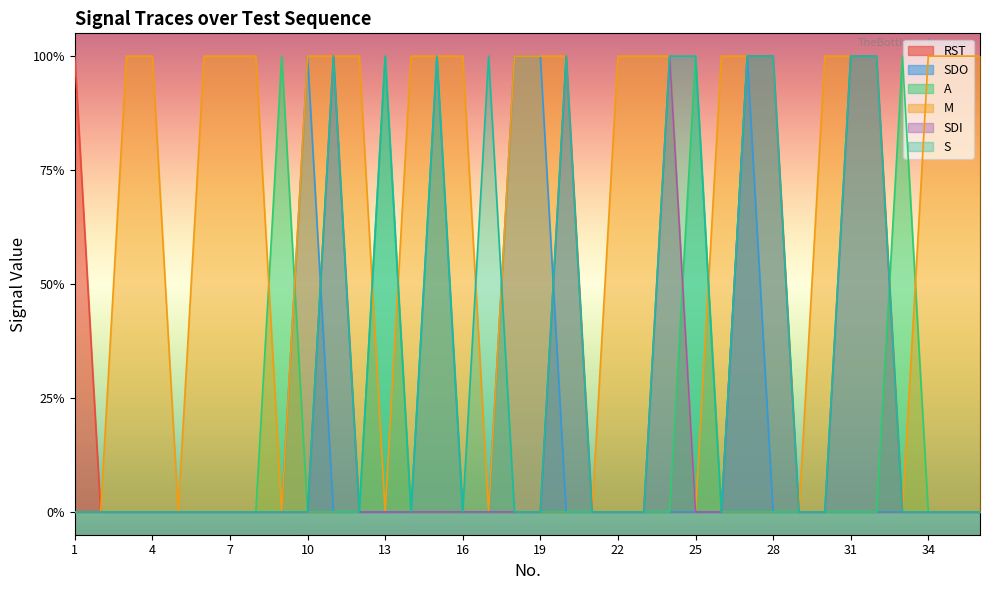

Which category has the highest value in the M series?

3